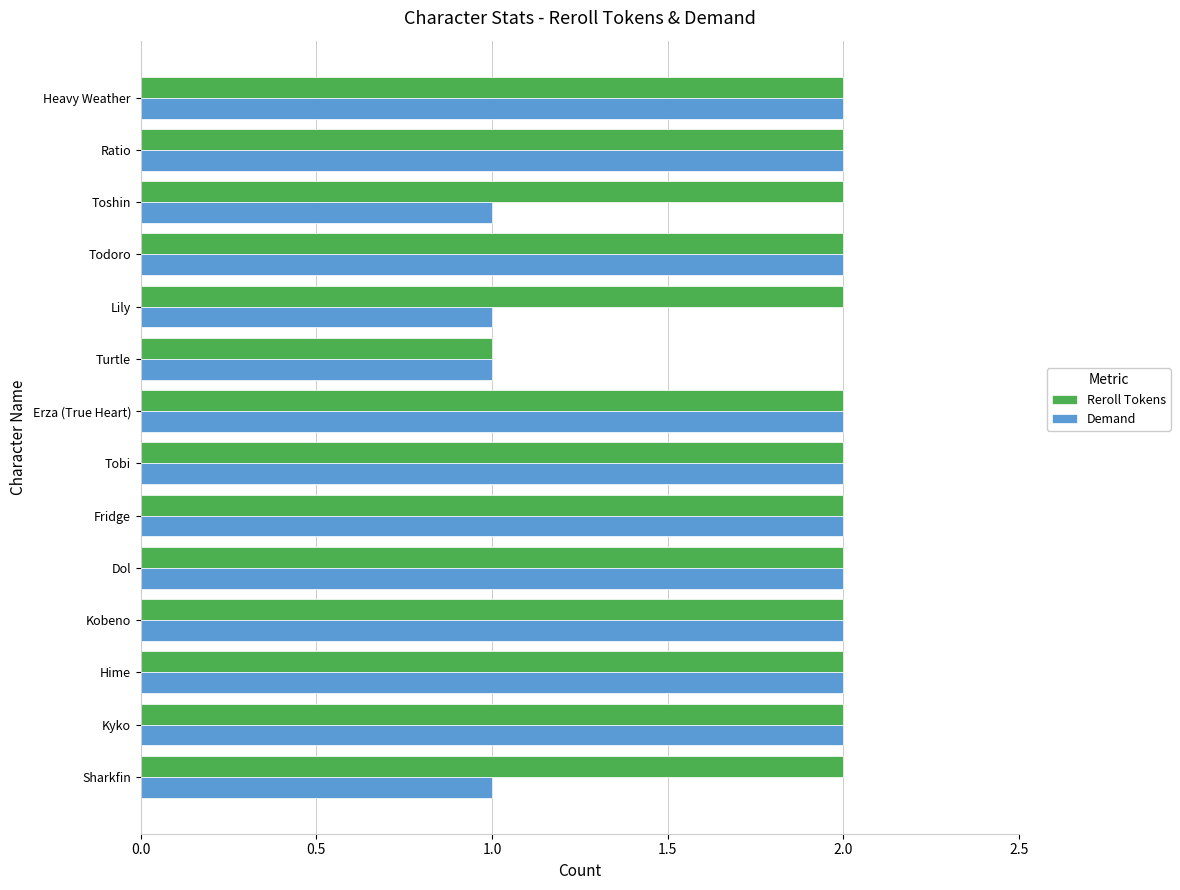

Which category has the lowest value in the Reroll Tokens series?

Turtle